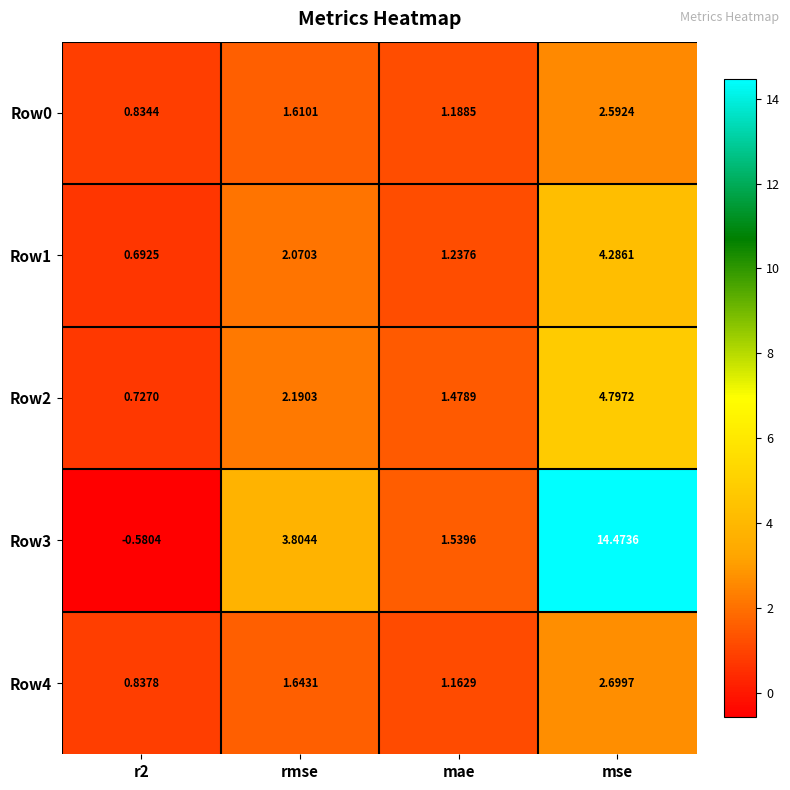

Where does the Row4 series first go above 1?

rmse